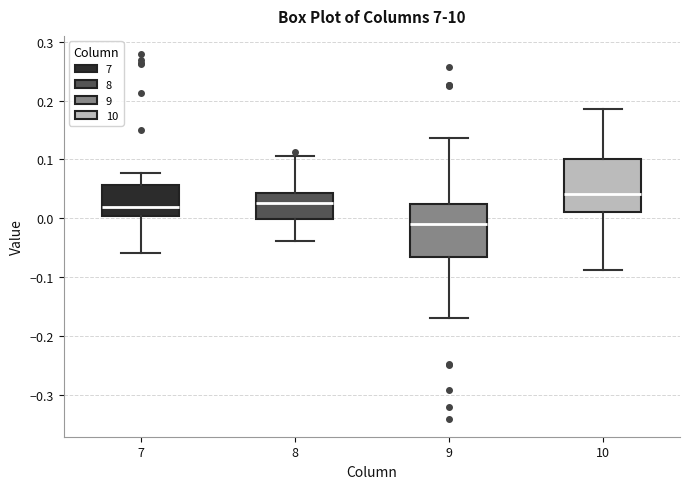

Where is the upper edge of the box at x = 7 on the y-axis? The values are not printed on the chart, so give them approximately, as read against the axis.

0.06